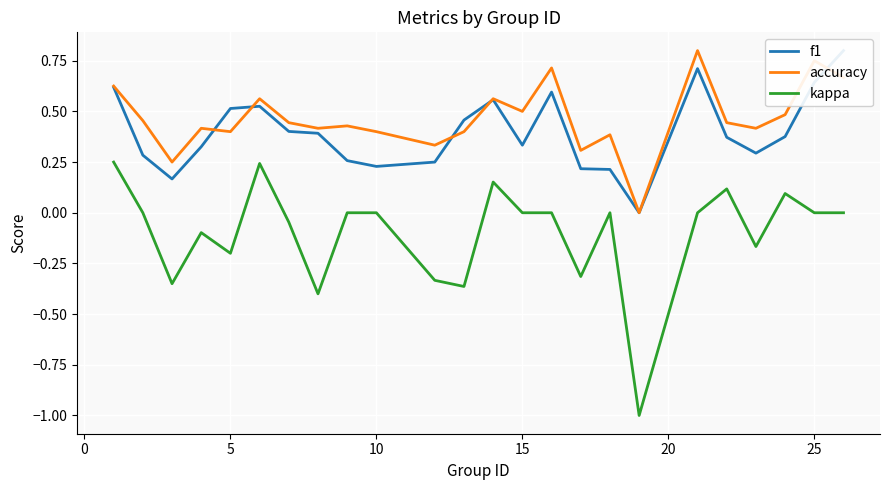

Which series ends up on top after the final intersection of f1 and accuracy?

f1